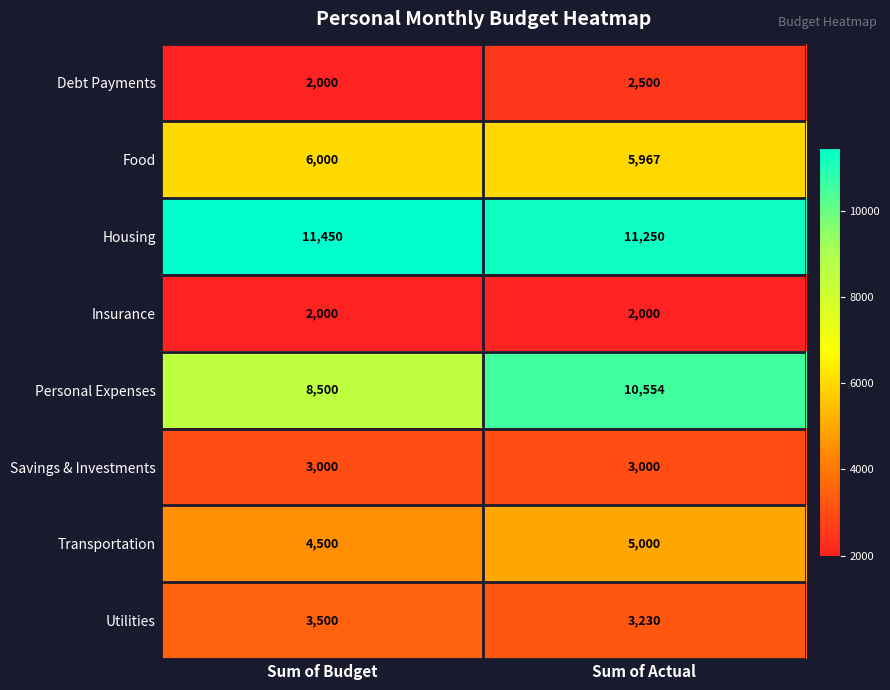

What is the average value of the Housing series?

11350